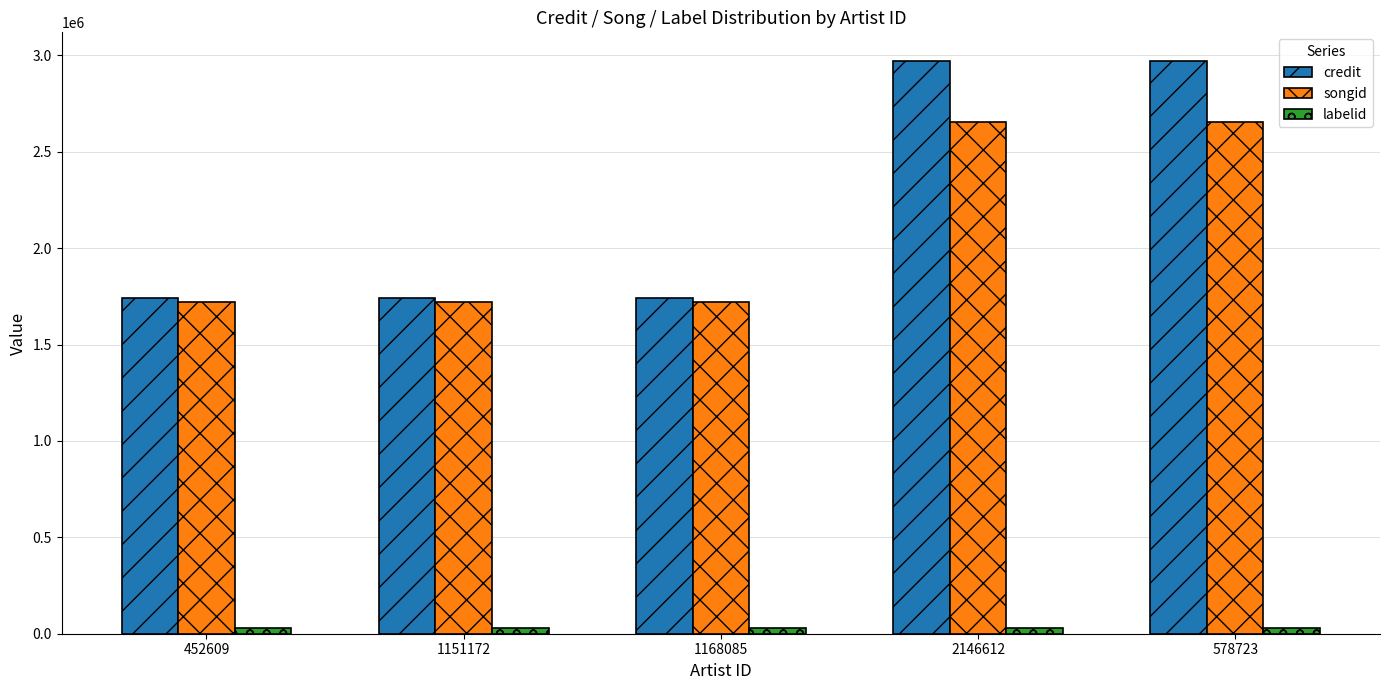

What is the average value of the songid series?

2092629